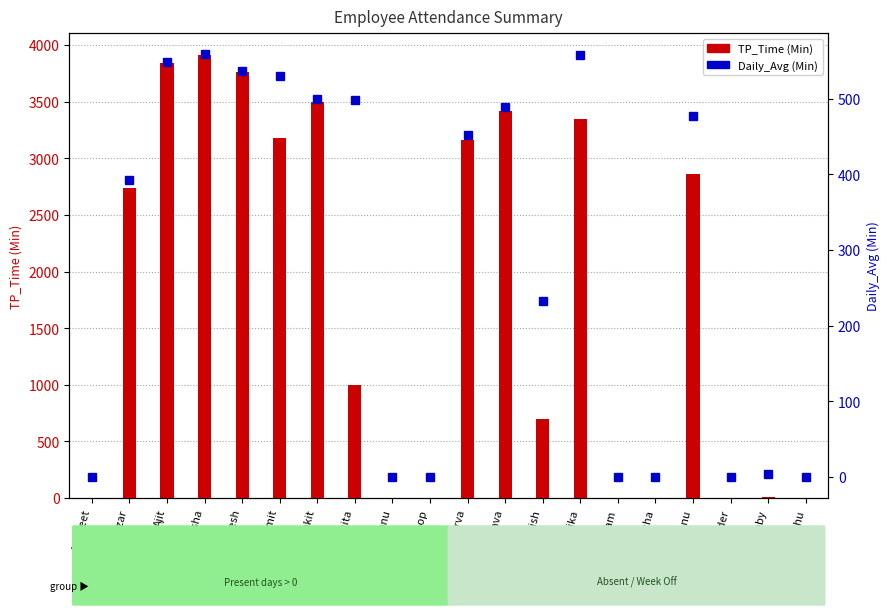

Rank the series by their average value, from highest to lowest.

TP_Time (Min), Daily_Avg (Min)